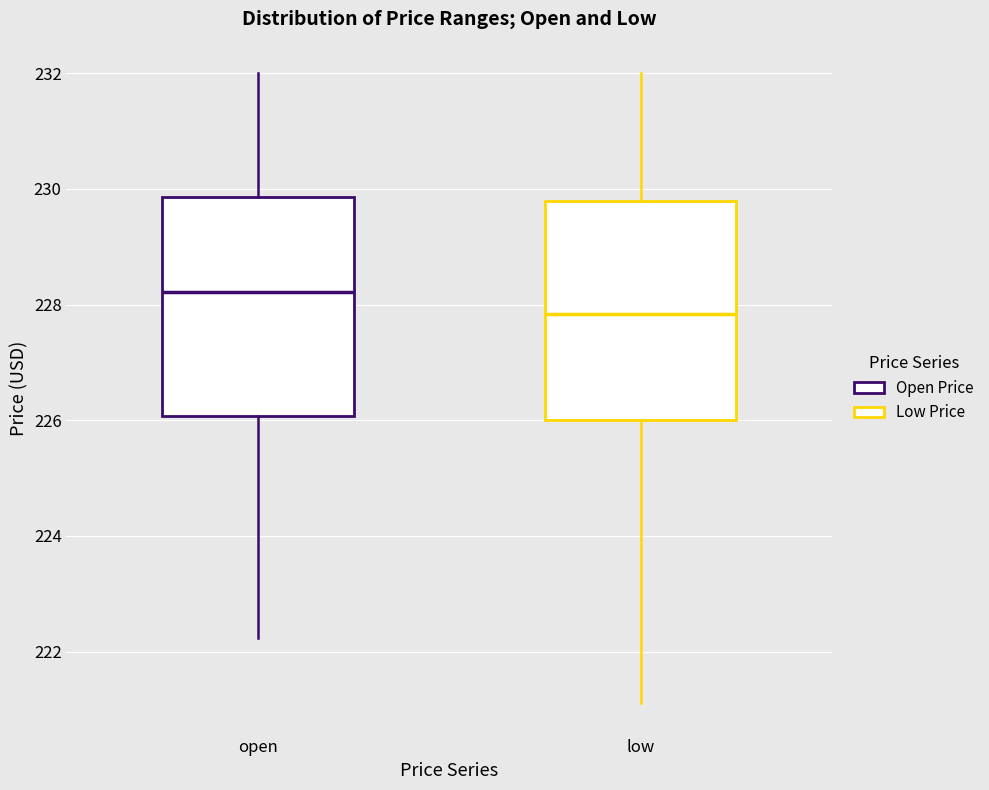

Where does the median line of the box for open sit on the y-axis? The values are not printed on the chart, so give them approximately, as read against the axis.

228.2